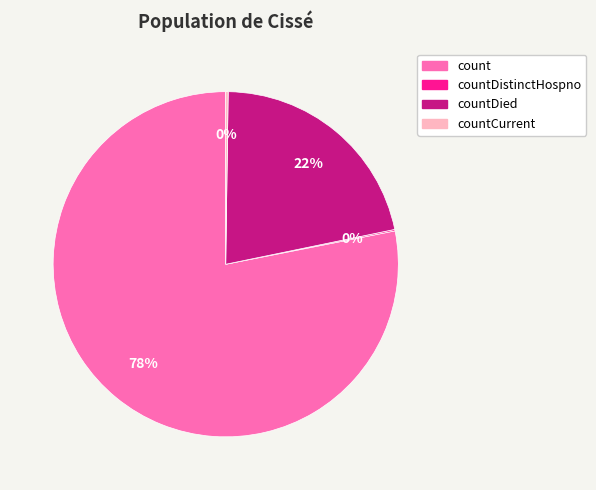

To the nearest percent, what is the difference between the largest and smallest slice percentages?

78%